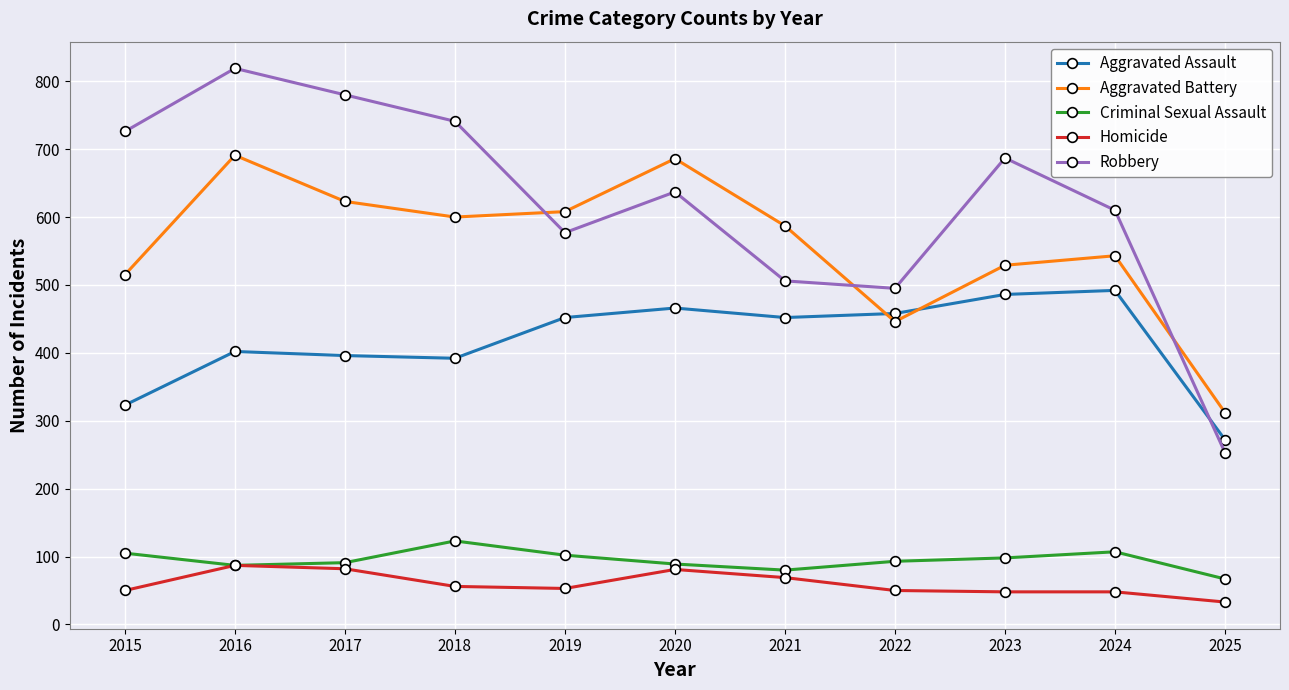

What are all the series names shown in the legend?

Aggravated Assault, Aggravated Battery, Criminal Sexual Assault, Homicide, Robbery